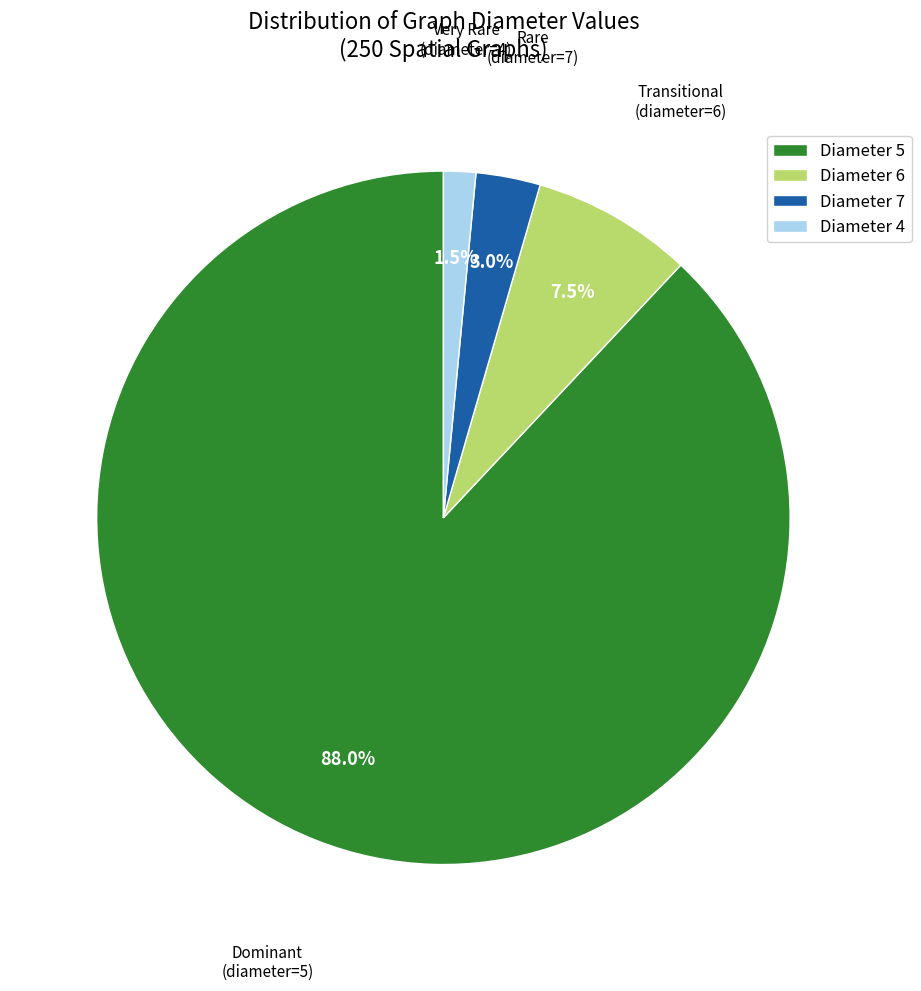

Approximately how many times larger is the value at Diameter 4 compared to Diameter 7?

0.5